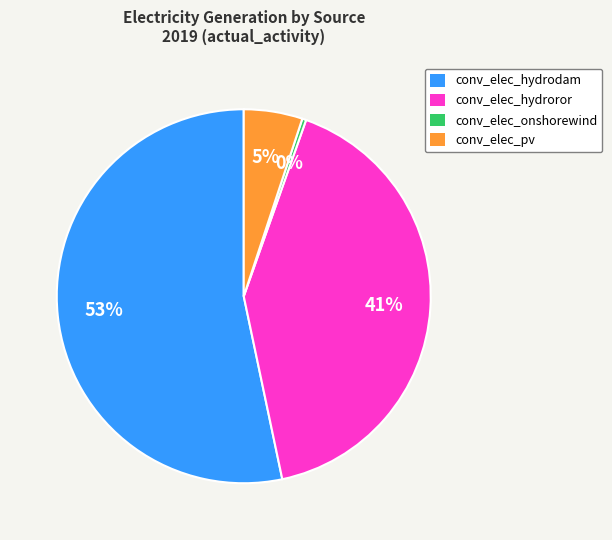

Does conv_elec_hydrodam represent more than half of the total?

Yes